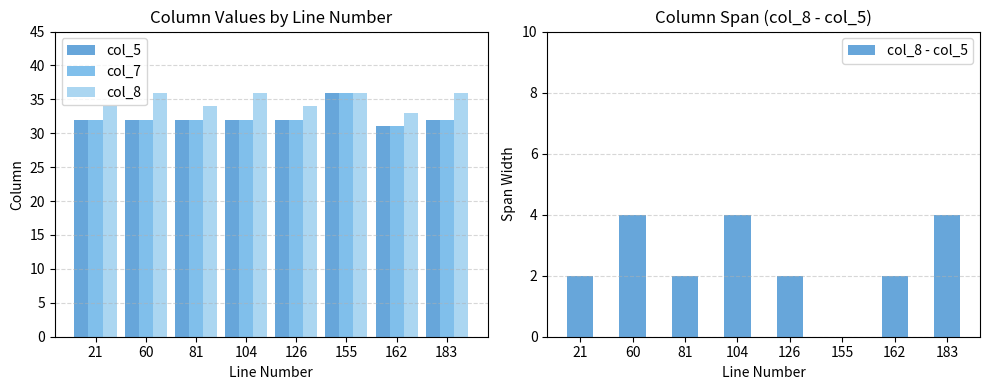

Reading right to left, what are all the values shown in this chart?

col_5: 183=32	162=31	155=36	126=32	104=32	81=32	60=32	21=32
col_7: 183=32	162=31	155=36	126=32	104=32	81=32	60=32	21=32
col_8: 183=36	162=33	155=36	126=34	104=36	81=34	60=36	21=34
col_8 - col_5: 183=4	162=2	155=0	126=2	104=4	81=2	60=4	21=2